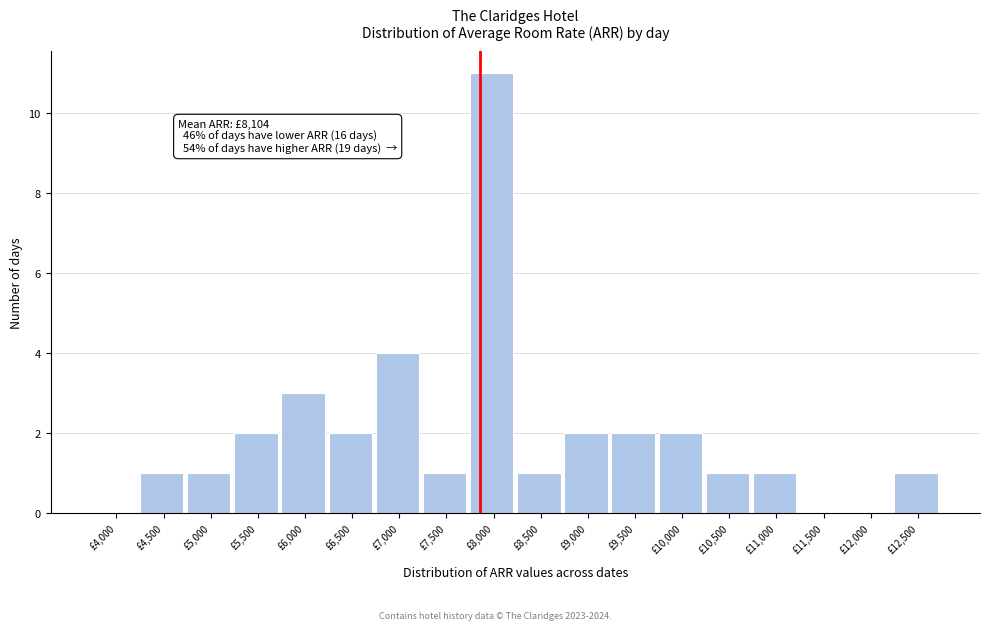

Reading left to right, transcribe all the data shown in this chart.

£4,000=0	£4,500=1	£5,000=1	£5,500=2	£6,000=3	£6,500=2	£7,000=4	£7,500=1	£8,000=11	£8,500=1	£9,000=2	£9,500=2	£10,000=2	£10,500=1	£11,000=1	£11,500=0	£12,000=0	£12,500=1